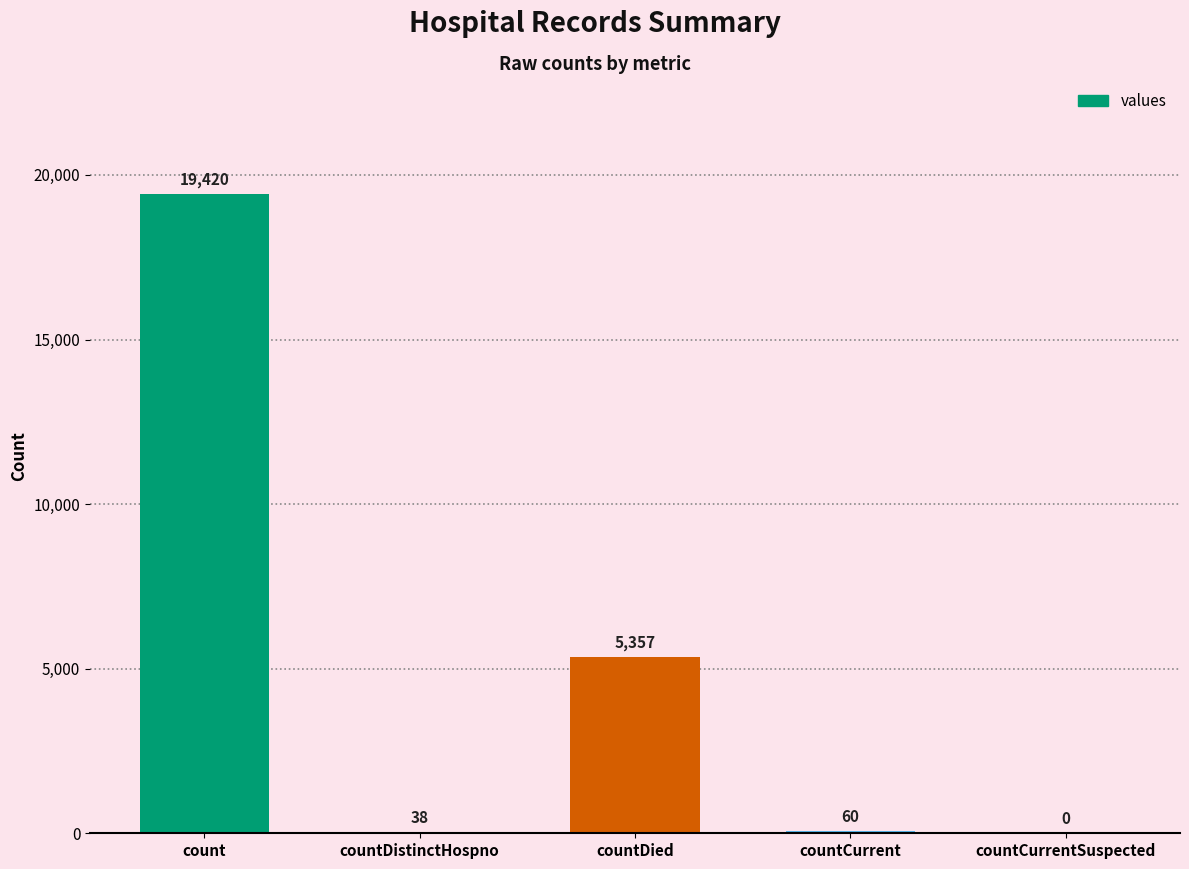

At which label is the value closest to 9710?

countDied